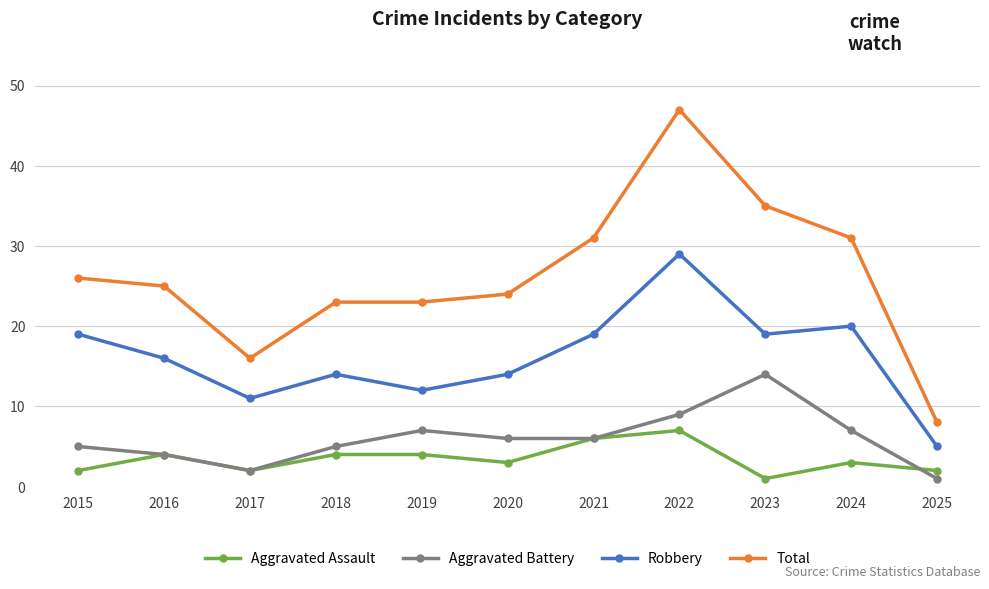

True or false: Total and Aggravated Assault intersect in this chart.

False